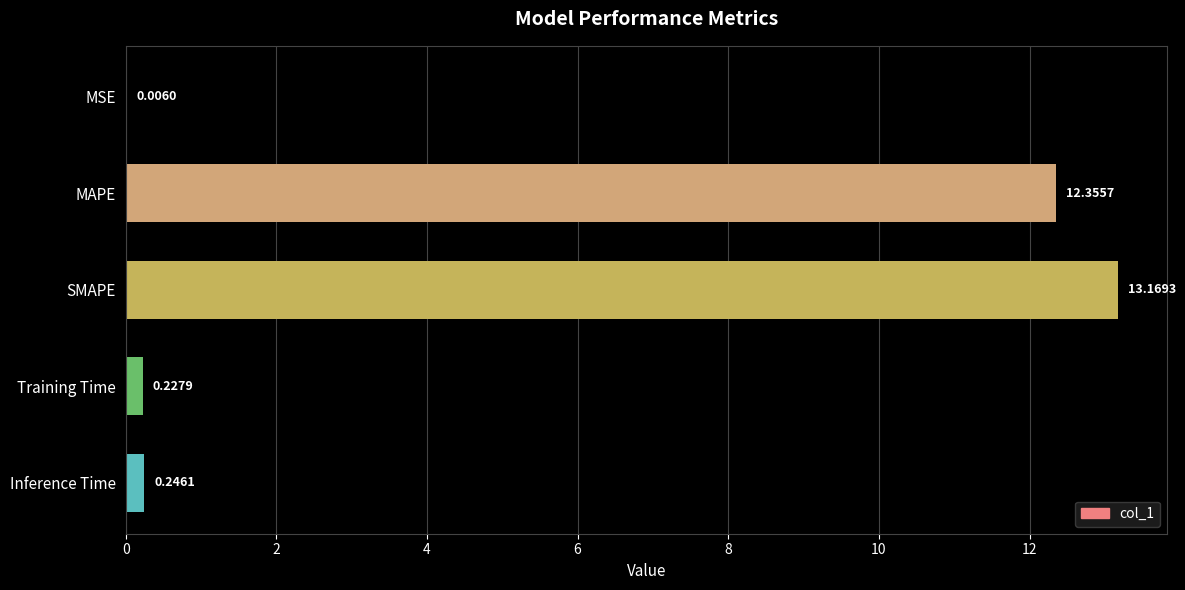

Between MAPE and MSE, which is larger?

MAPE